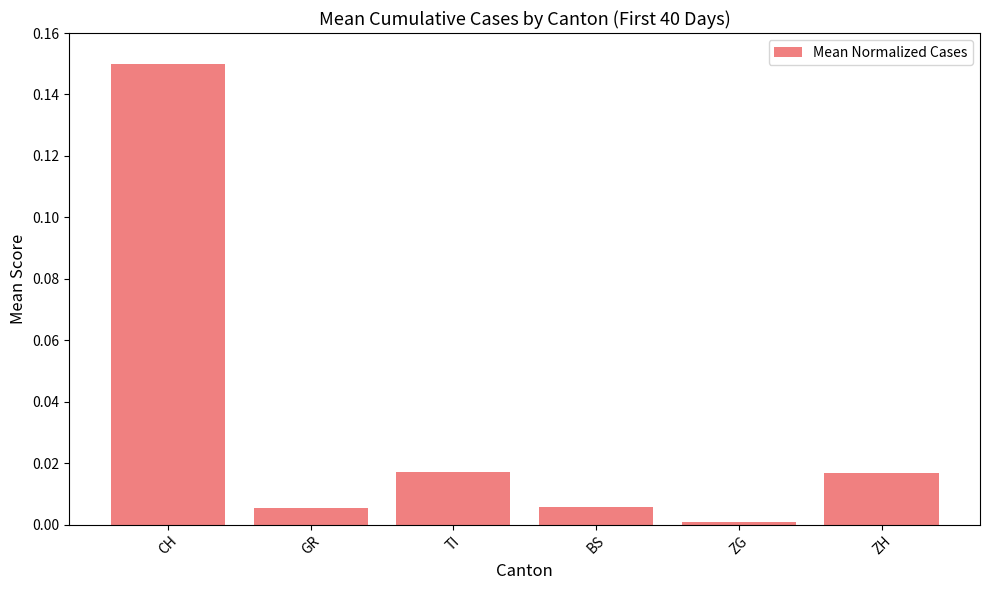

What position from the right is ZG?

2